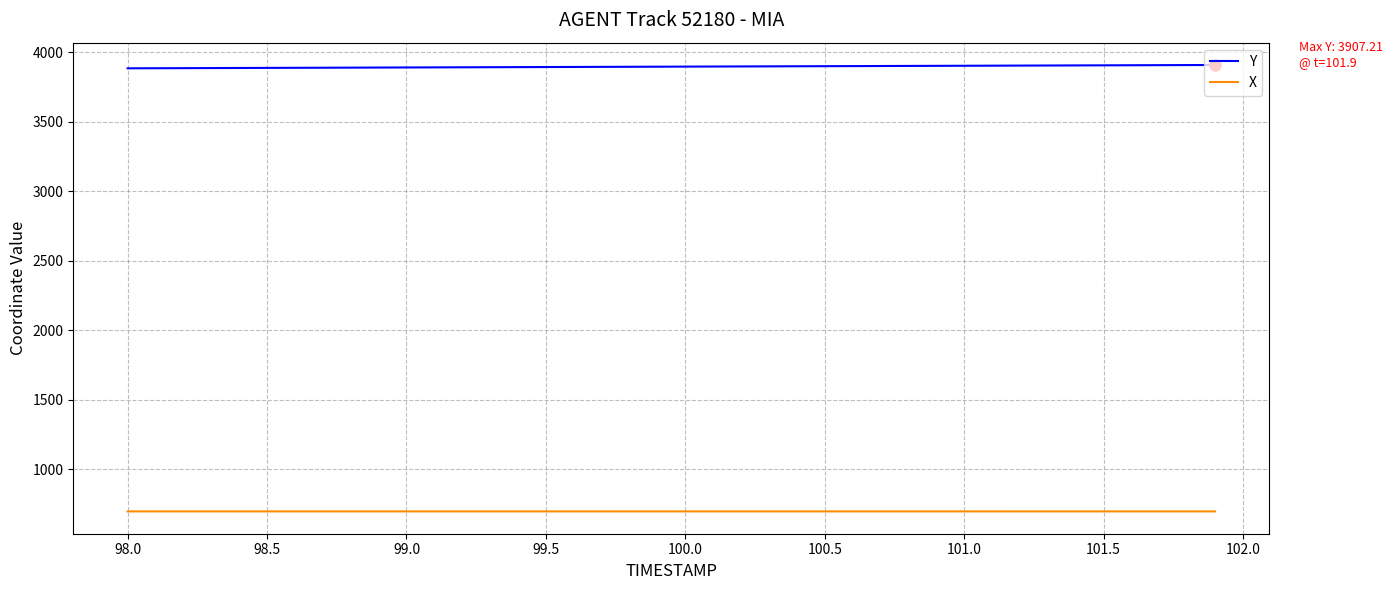

At how many categories does at least one series exceed 2110?

40